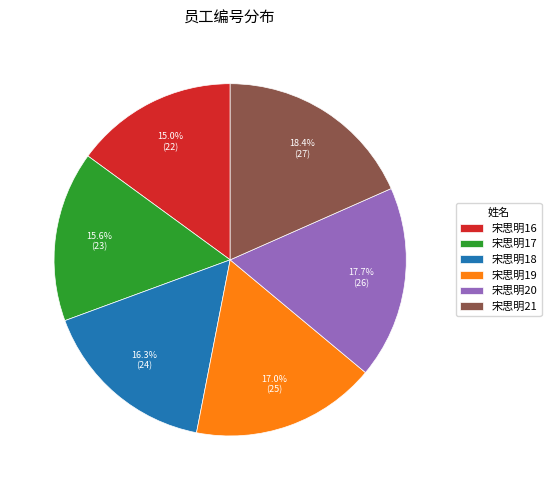

To the nearest percent, what is the difference between the 宋思明21 and 宋思明20 slice percentages?

1%